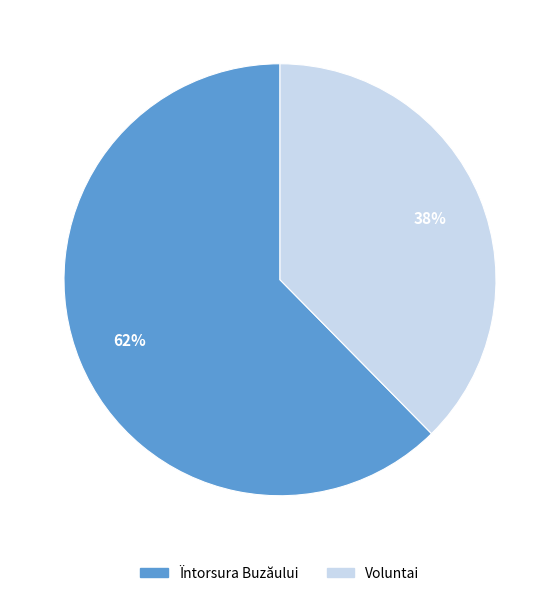

What is the largest slice in the pie chart?

Ïntorsura Buzăului